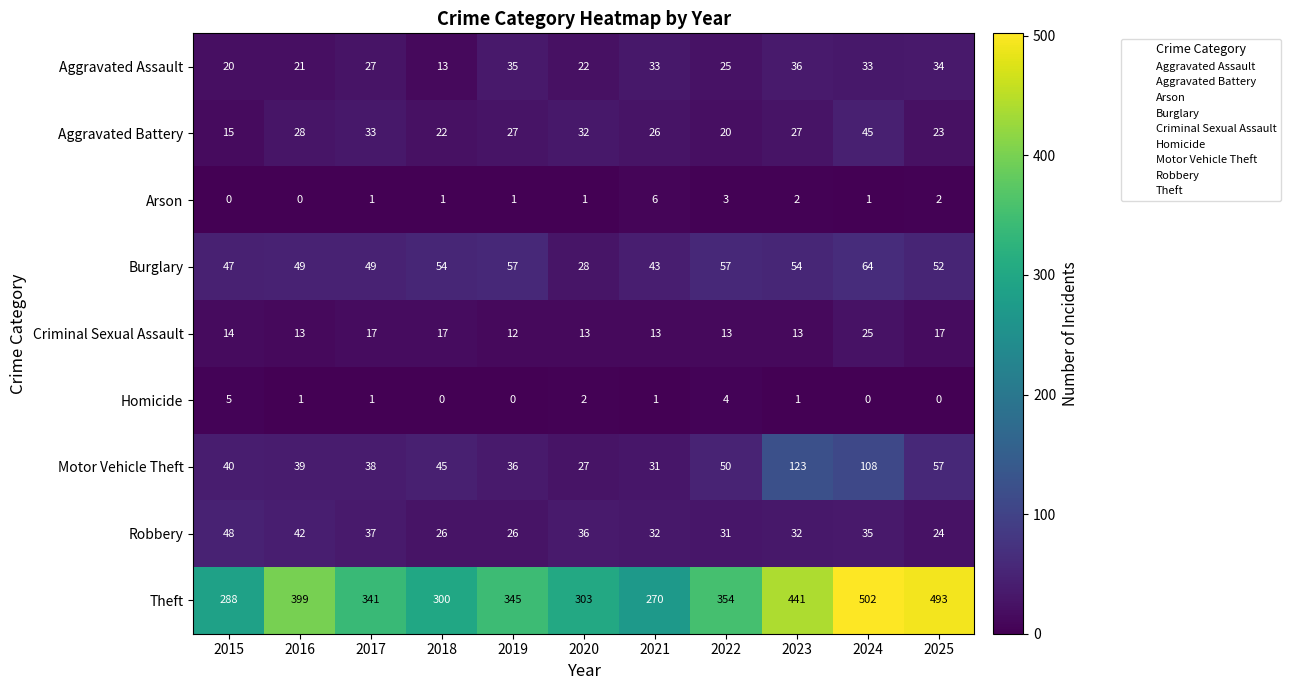

What is the total value across all series at 2023?

729